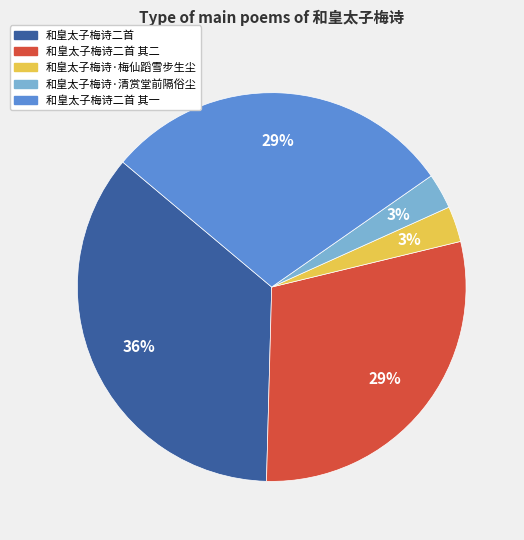

Is there any slice that represents more than half of the pie?

No